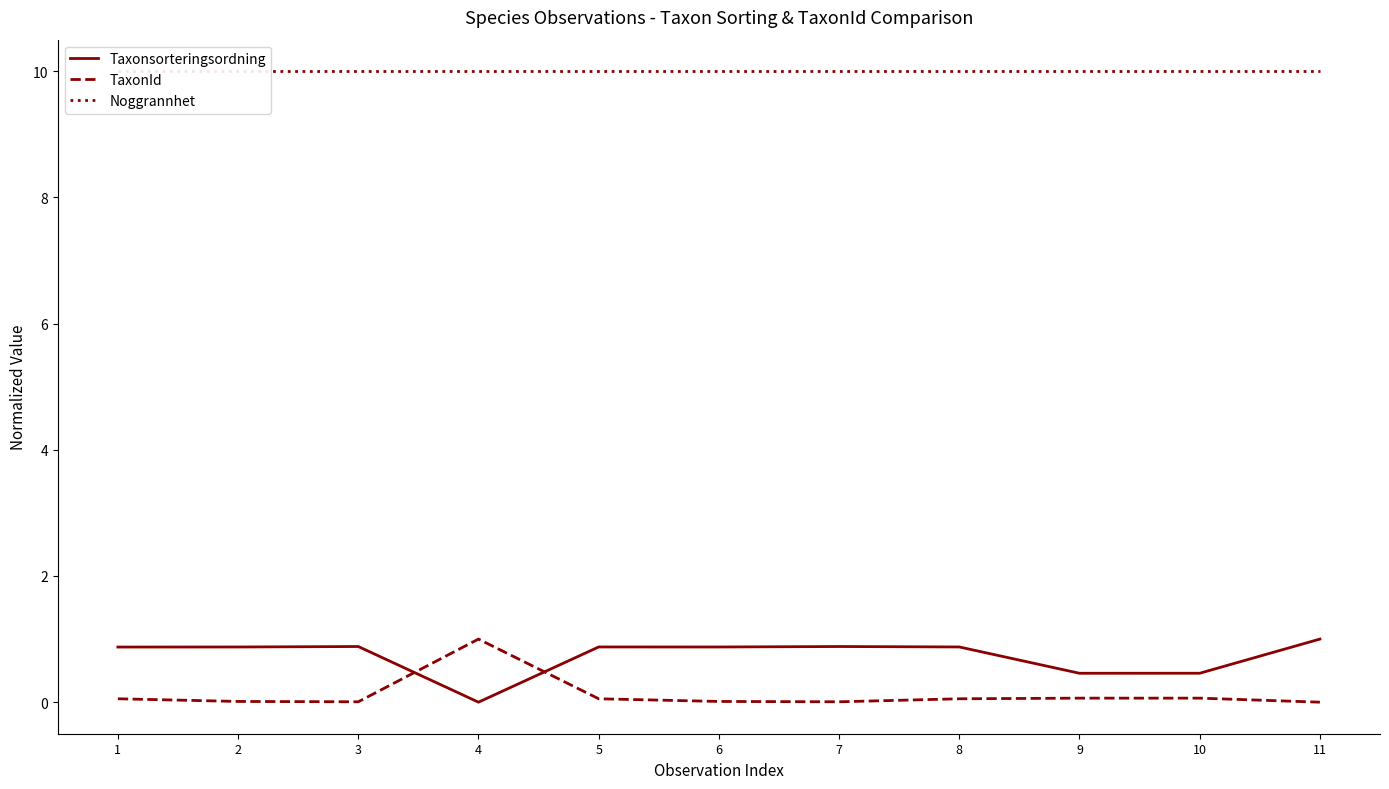

How many intersections are there between TaxonId and Taxonsorteringsordning?

2